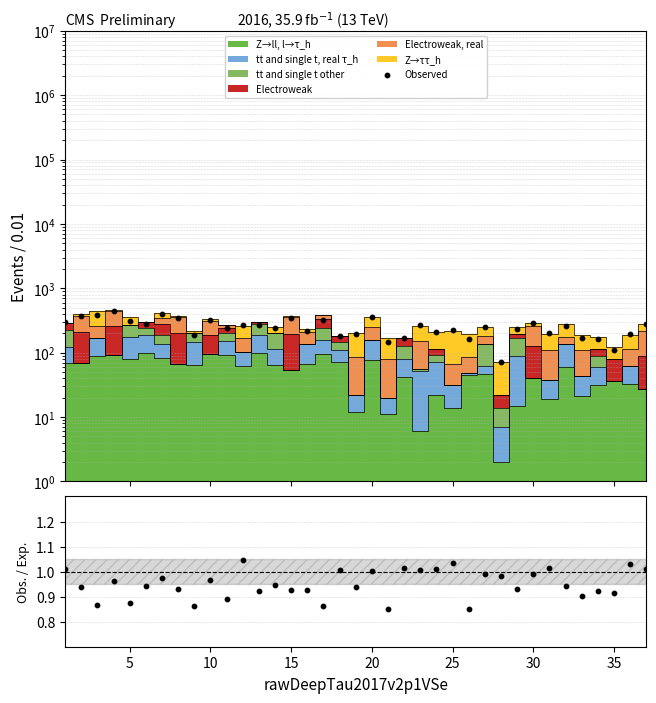

Which series has the largest total across all categories?

Observed